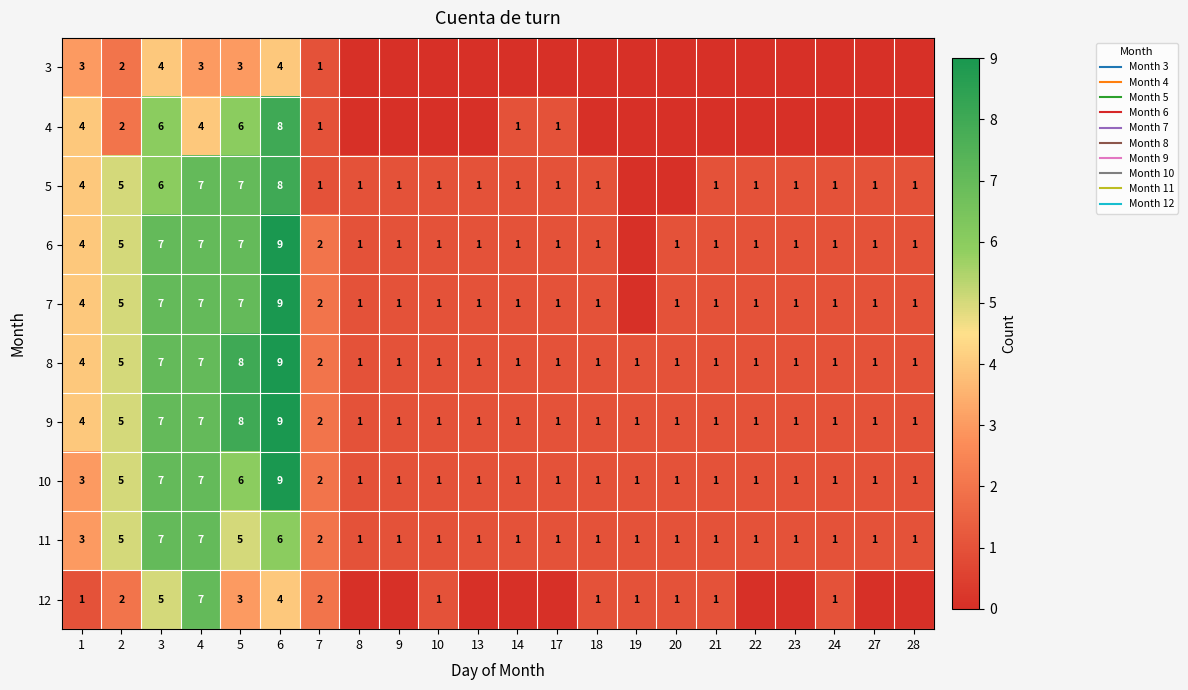

How many 5 values are between 1 and 4?

15